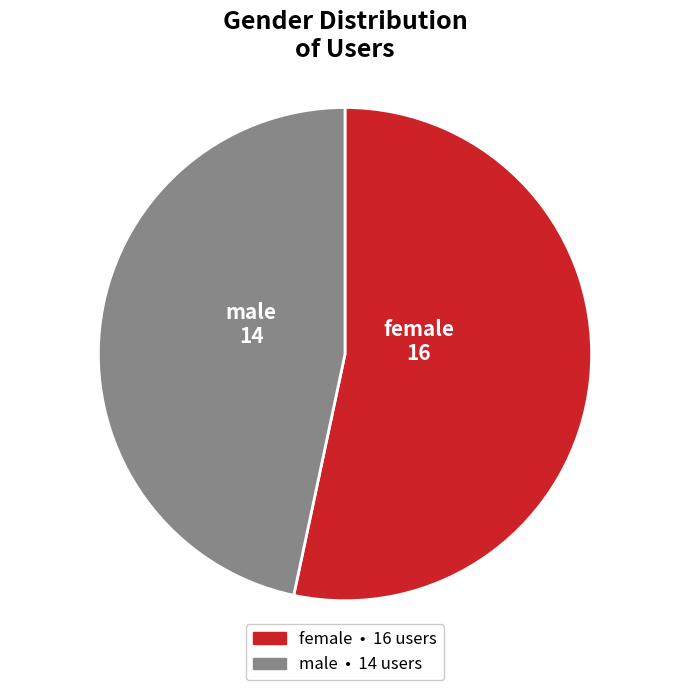

Rank the categories by value from lowest to highest.

male, female